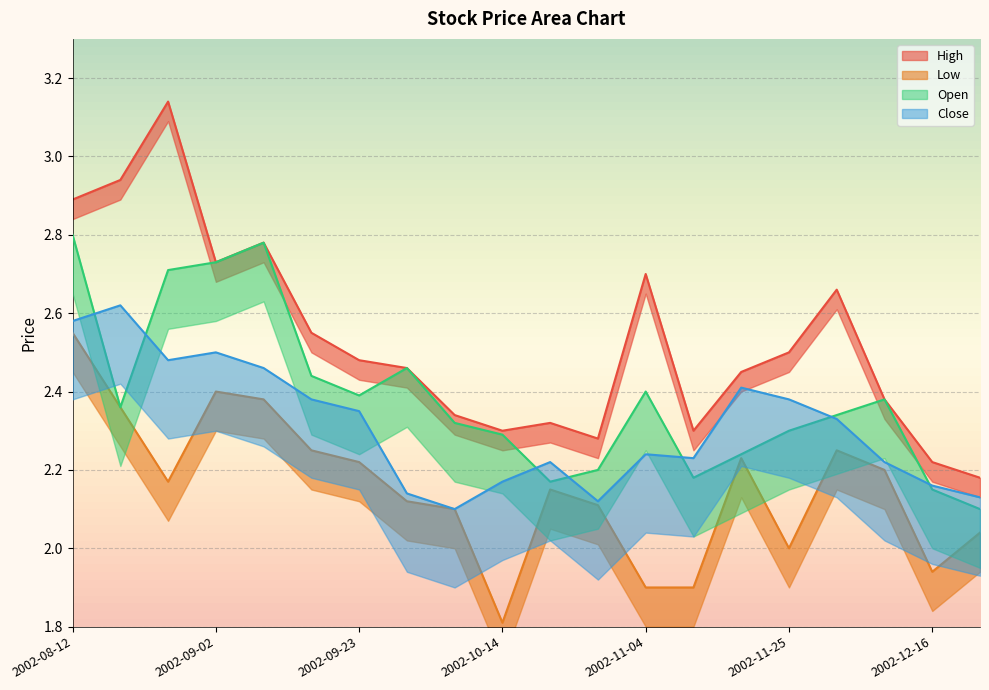

What value does the Low series have at 2002-10-14?

1.8